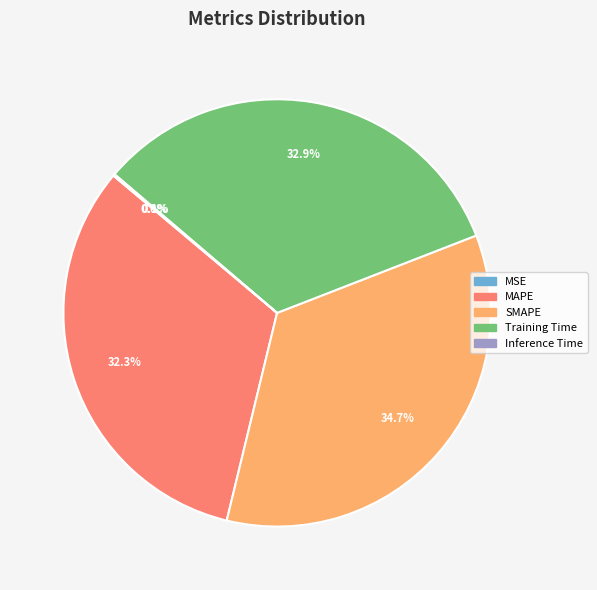

What is the ratio of the value at Training Time to the value at SMAPE?

0.9